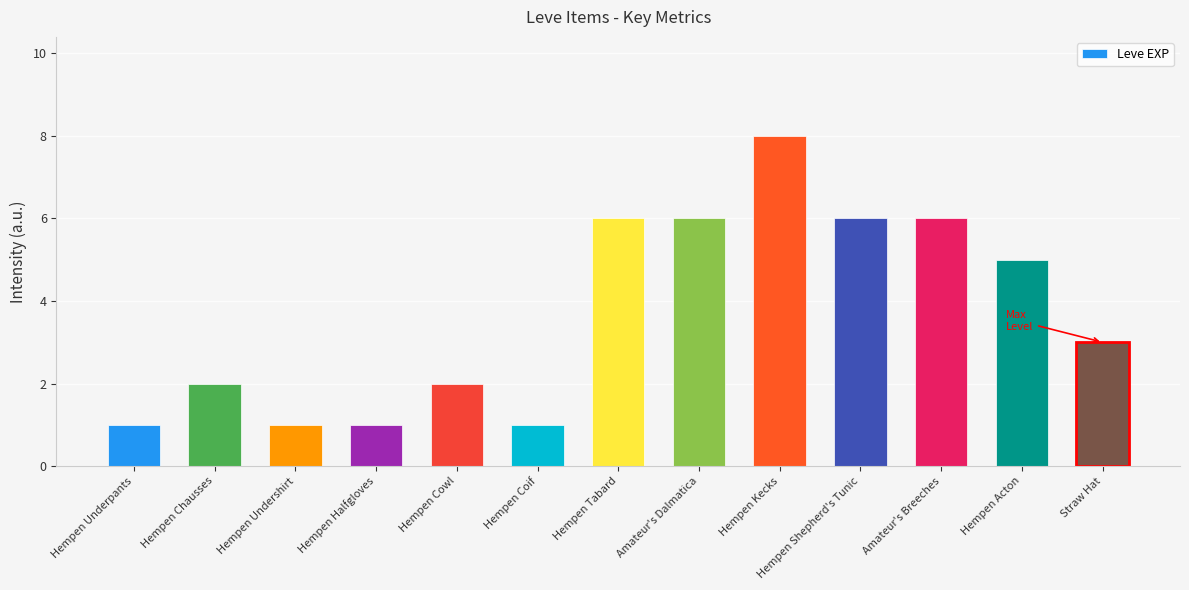

What is the smallest value displayed?

1